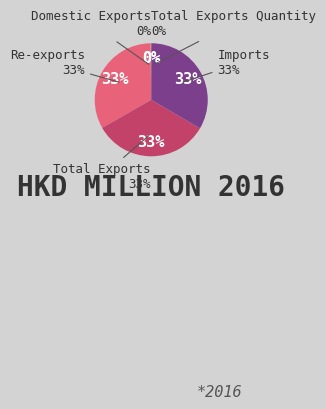

Does any single category account for the majority?

No